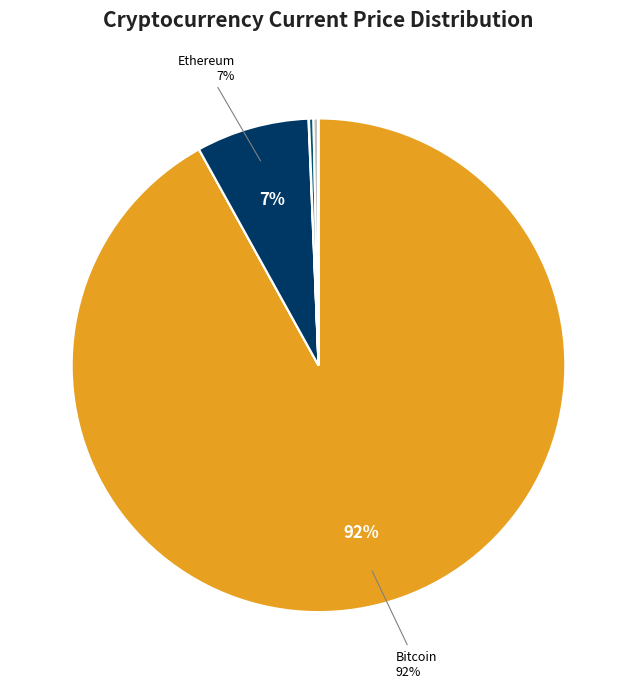

Which category accounts for the majority?

btc